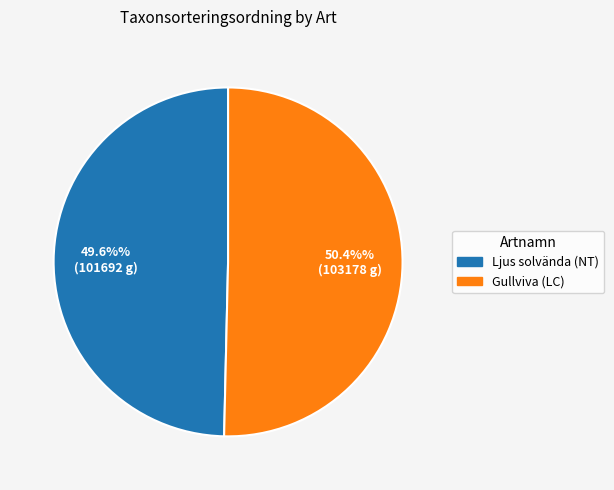

To the nearest percent, what is the difference between the largest and smallest slice percentages?

1%